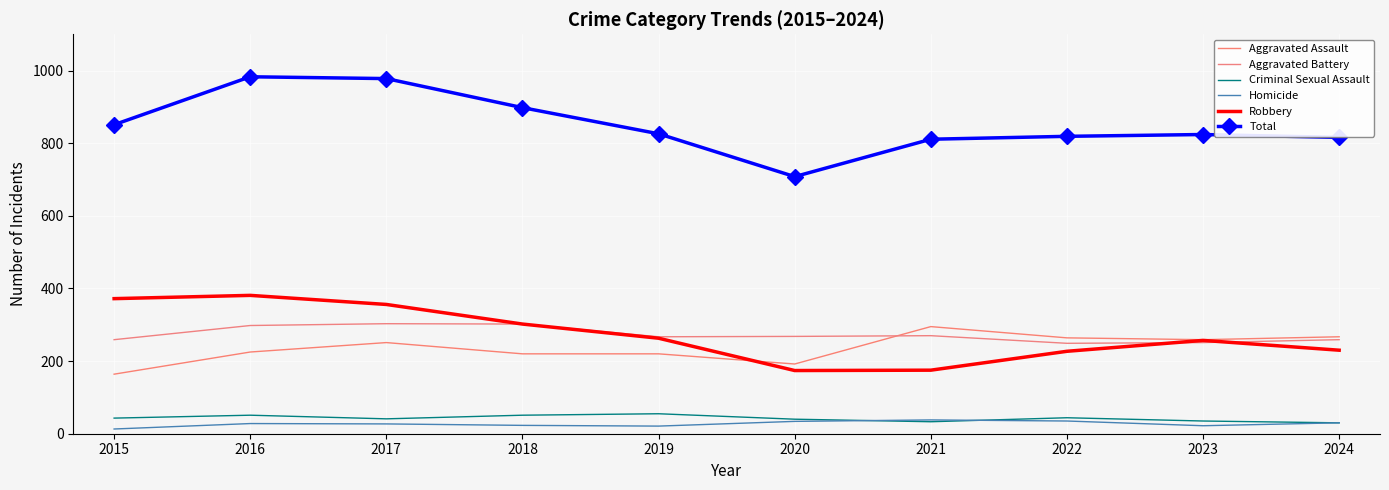

What is the sum of the Total values at 2024 and 2018?

1714